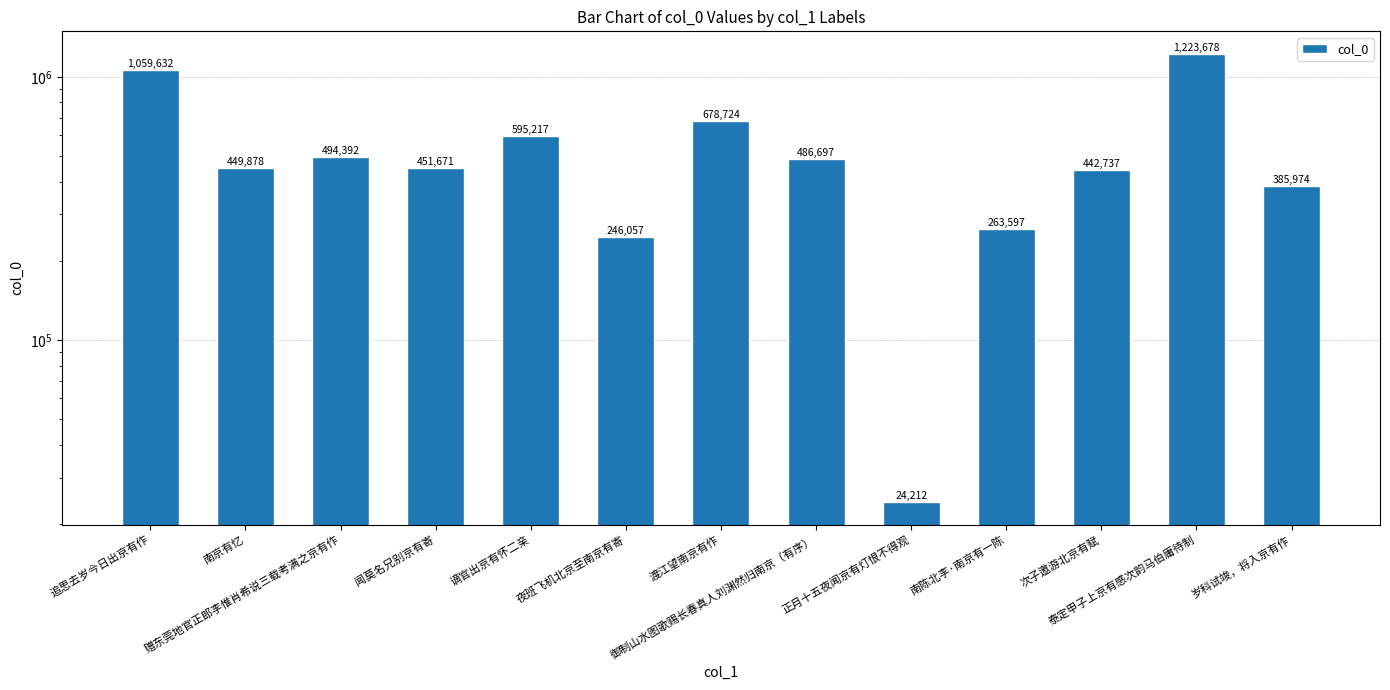

What is the label of the 5th bar from the left?

谪官出京有怀二亲